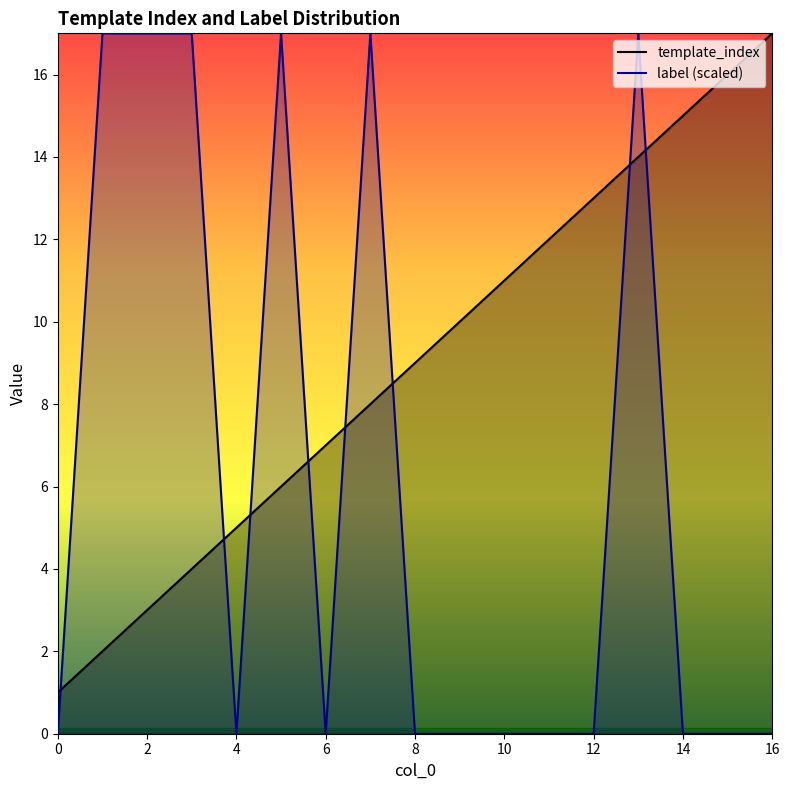

Where is template_index nearest to the value 9?

8